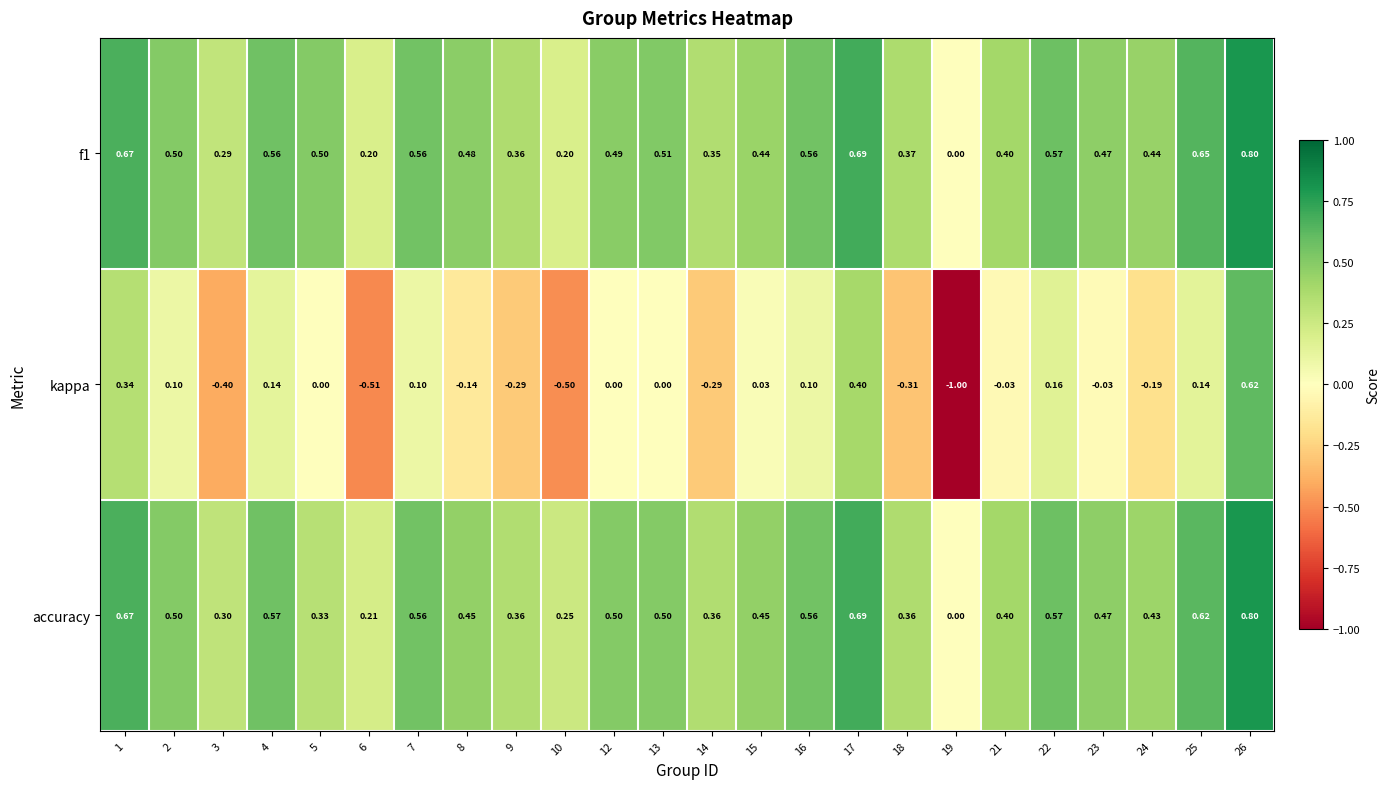

Which series has the widest spread of values?

kappa